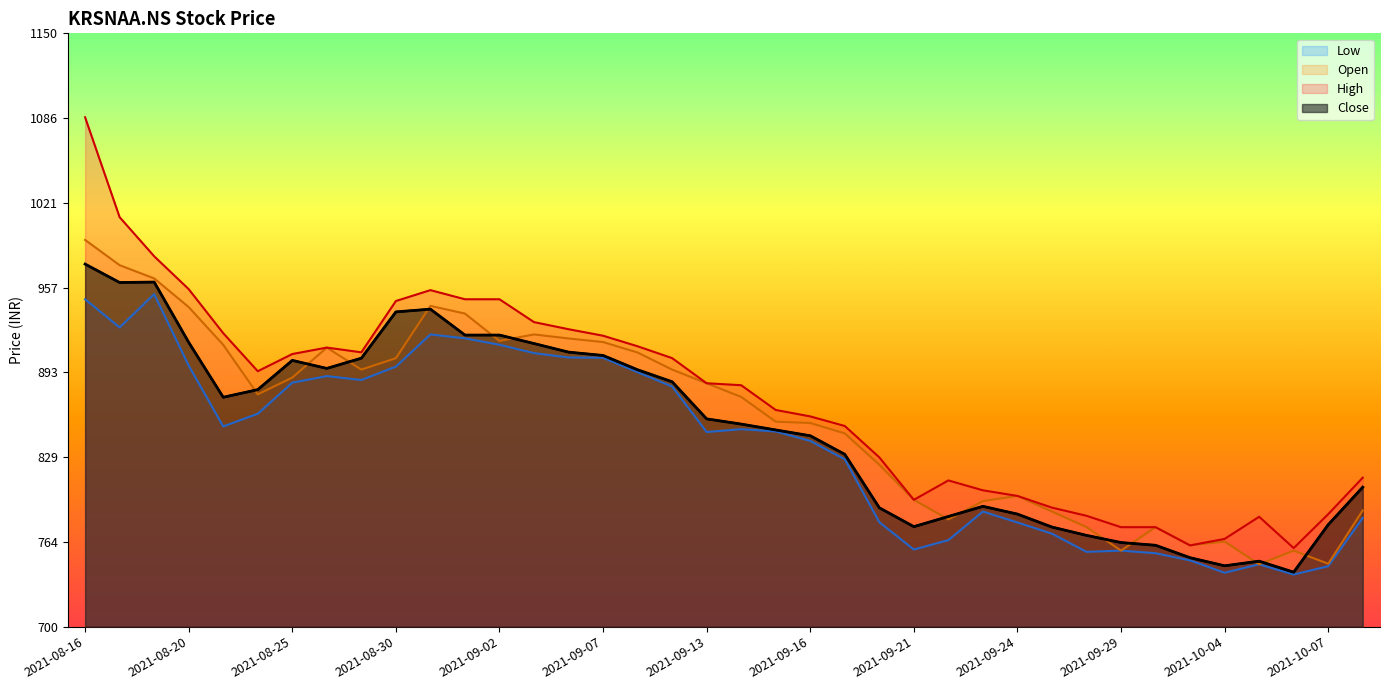

What is the value of the Low point at the 2nd from the left?

926.9